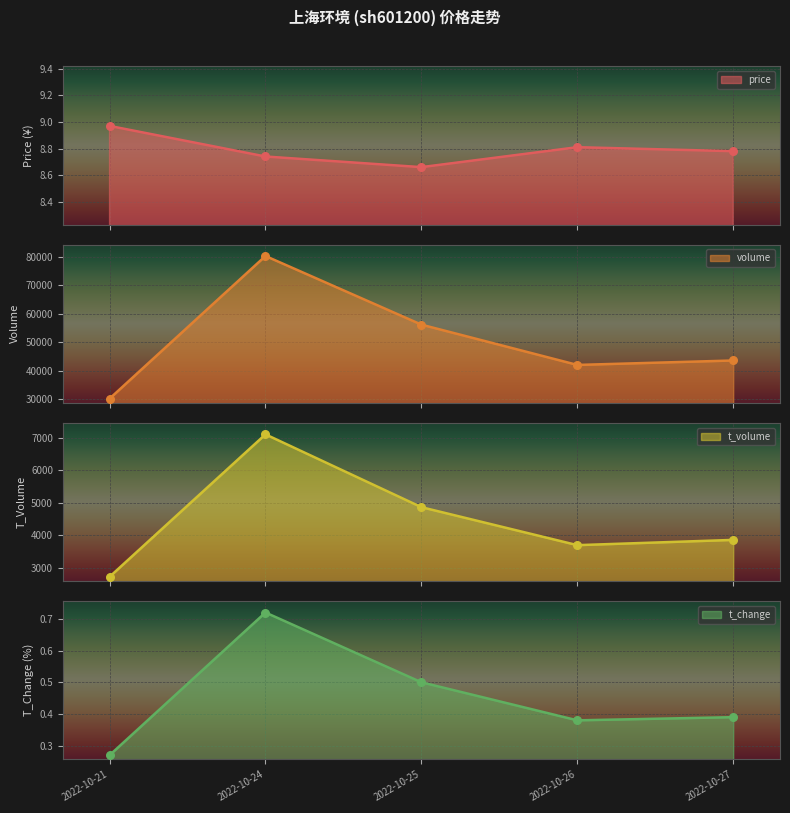

At how many categories does at least one series exceed 73705?

1